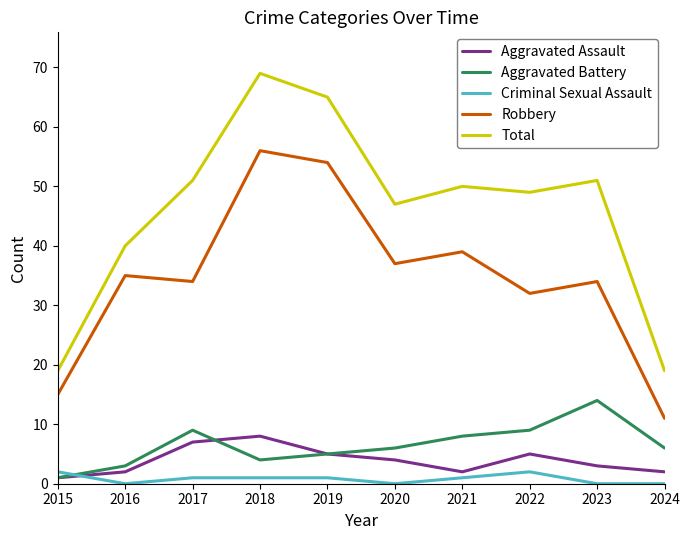

What is the difference between the highest and lowest values at 2023?

51